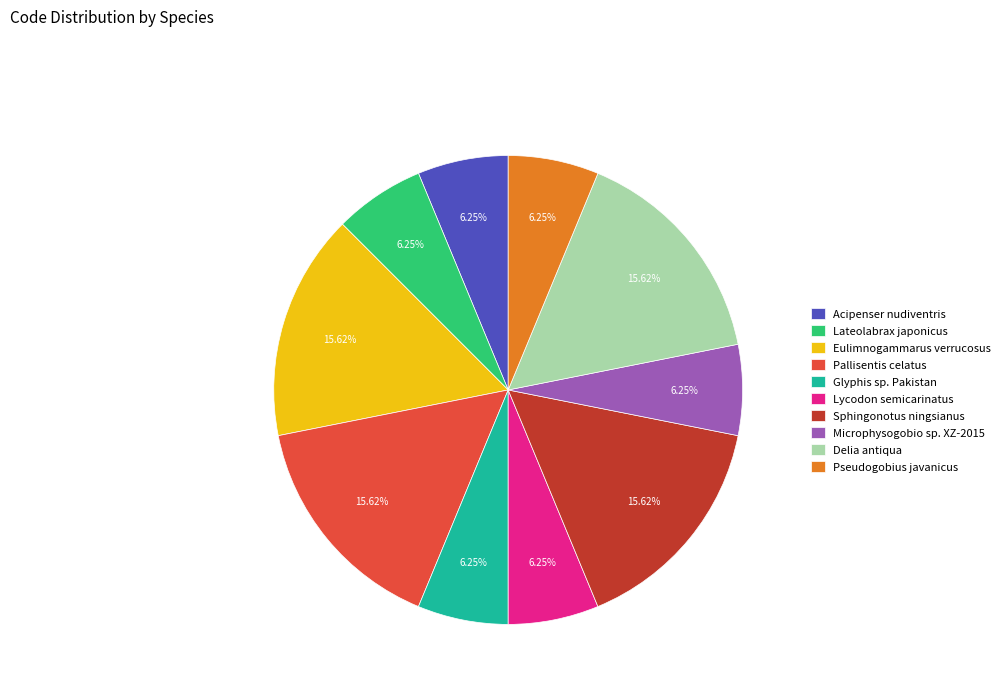

Is there a majority slice in this chart?

No